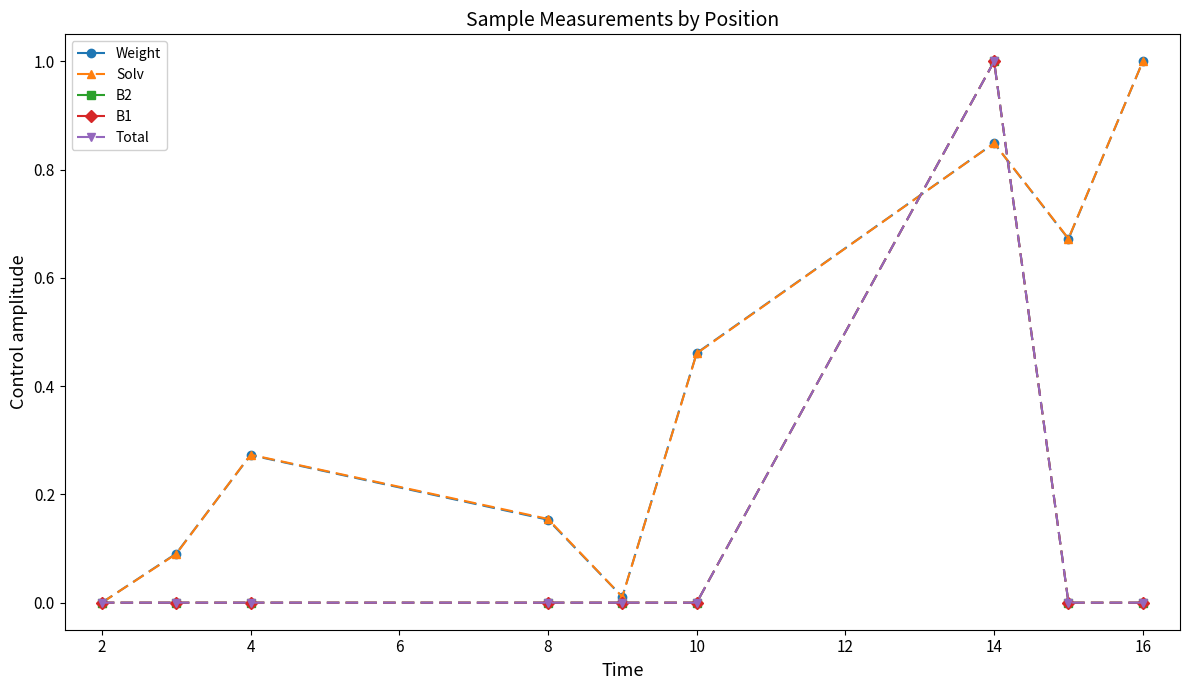

How many series are shown in this chart?

5